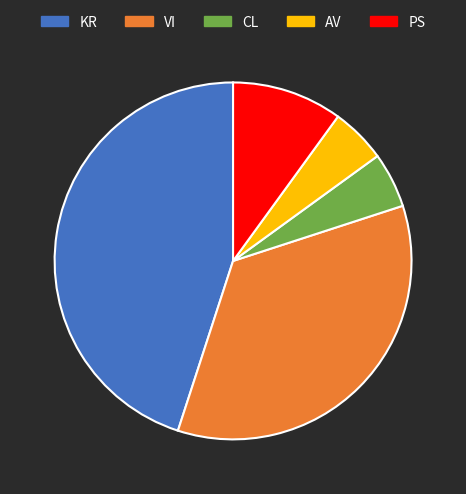

True or false: CL accounts for 5% of the total.

True